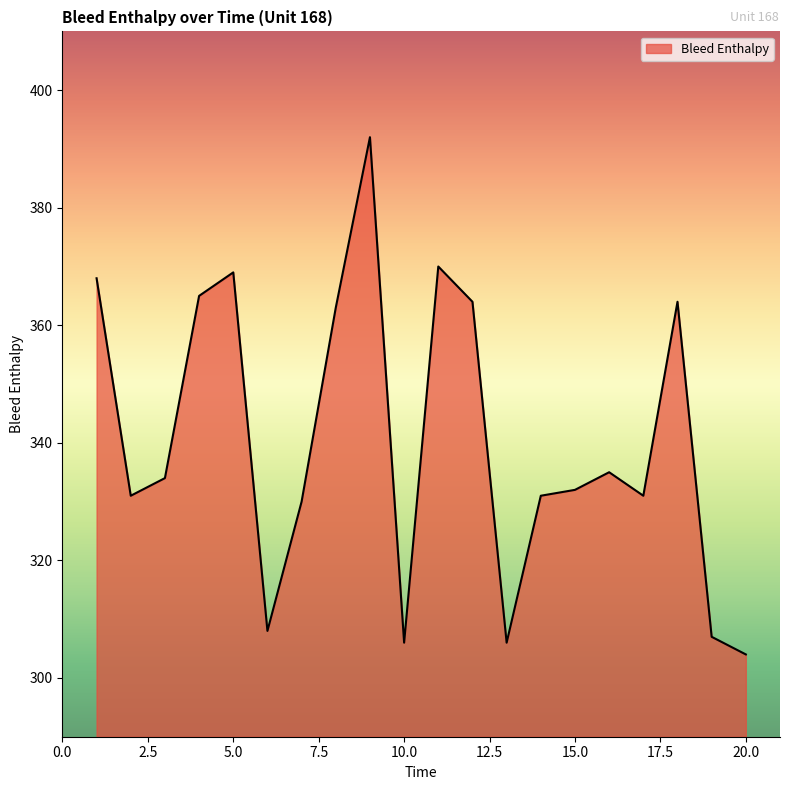

What is the greatest value displayed?

392